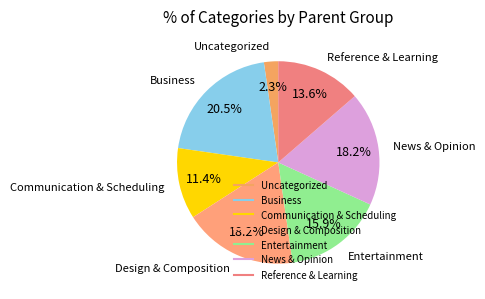

What is the total percentage of Reference & Learning and Business?

34.1%